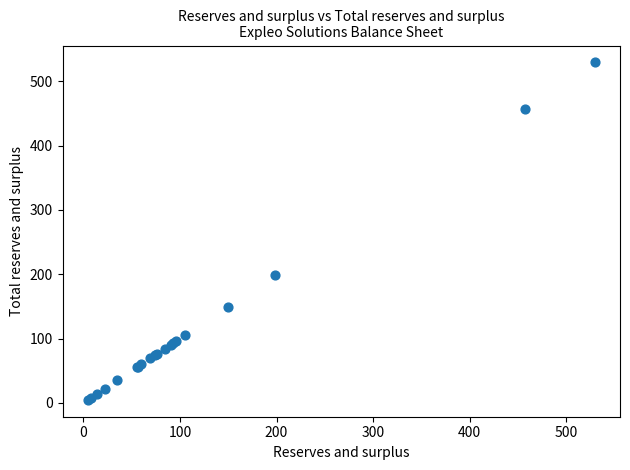

What Y value in the scatter plot is closest to 267?

198.6